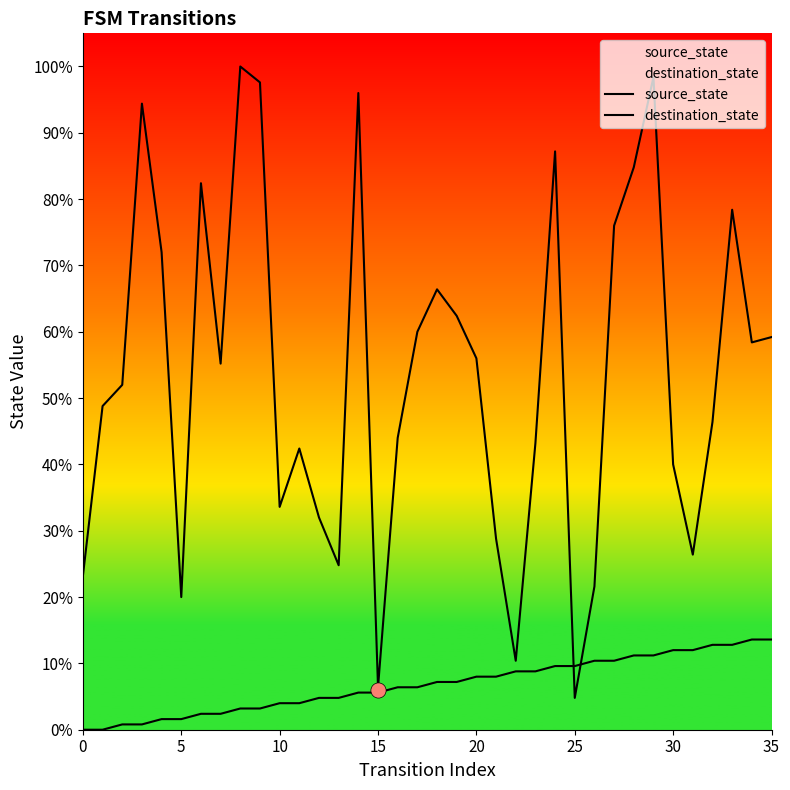

Which series has the largest total across all categories?

destination_state